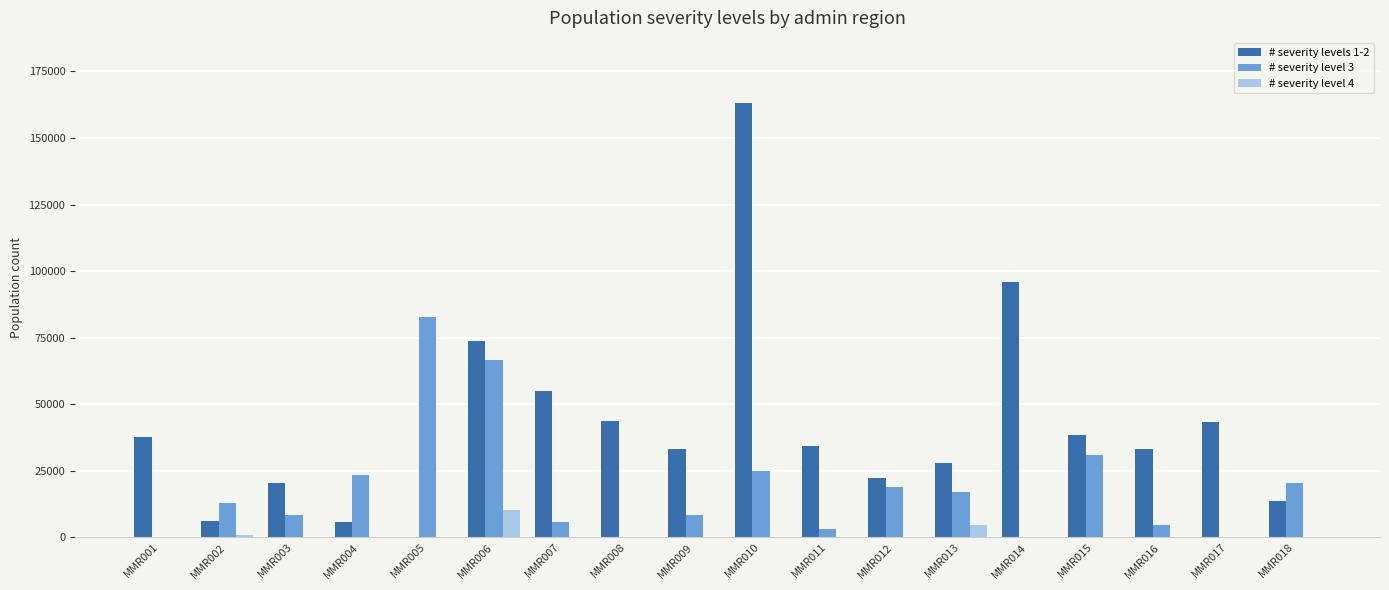

What is the spread (max minus min) of values at MMR003?

20251.9